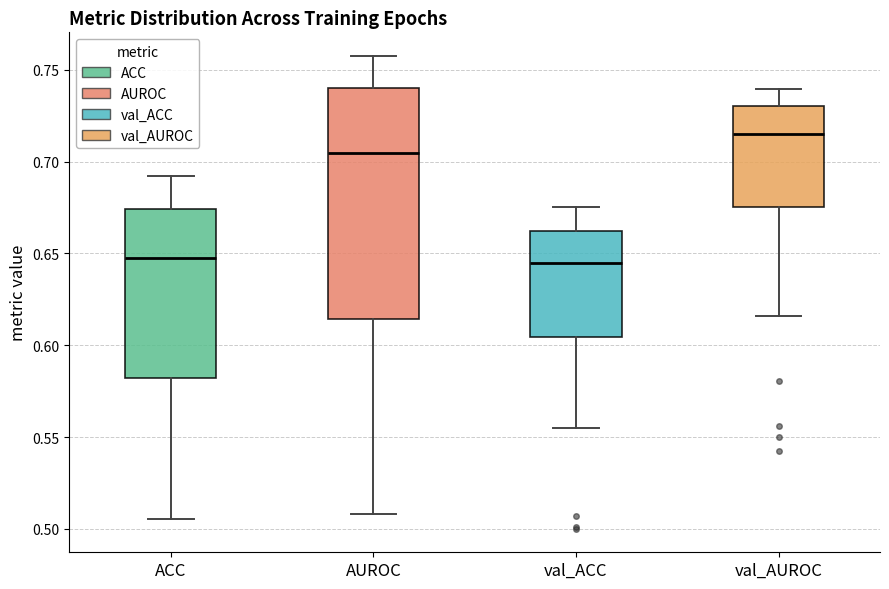

Reading left to right, read every box against the y-axis: the position of its median line, the range the box covers, and the ends of its whiskers. The values are not printed on the chart, so give them approximately, as read against the axis.

ACC: median 0.650, box 0.580 to 0.675, whiskers 0.505 to 0.690
AUROC: median 0.705, box 0.615 to 0.740, whiskers 0.510 to 0.760
val_ACC: median 0.645, box 0.605 to 0.665, whiskers 0.555 to 0.675
val_AUROC: median 0.715, box 0.675 to 0.730, whiskers 0.615 to 0.740